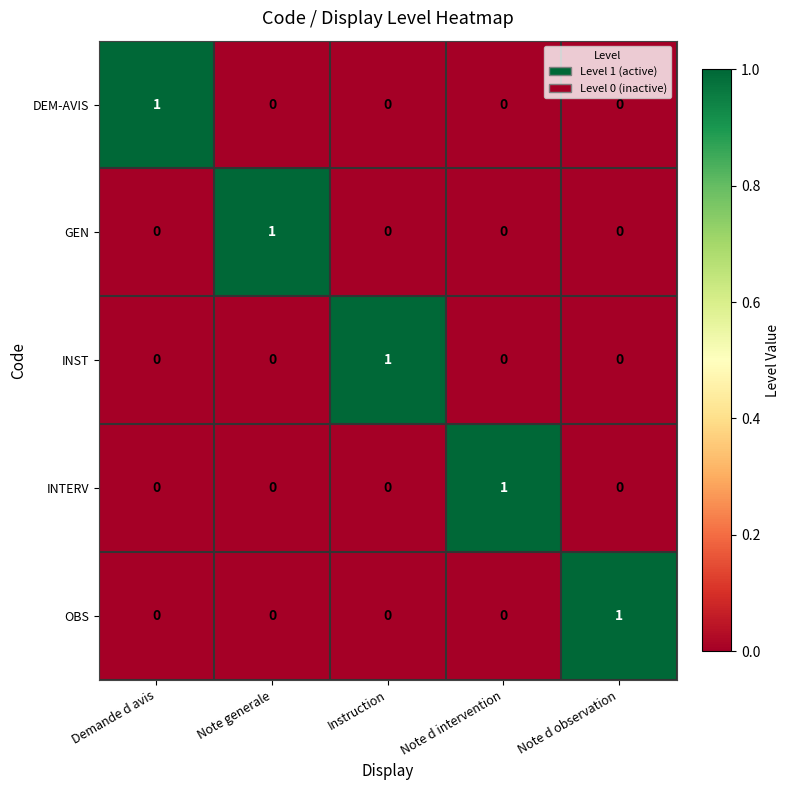

The value of INTERV at Note d observation is 0. True or false?

True